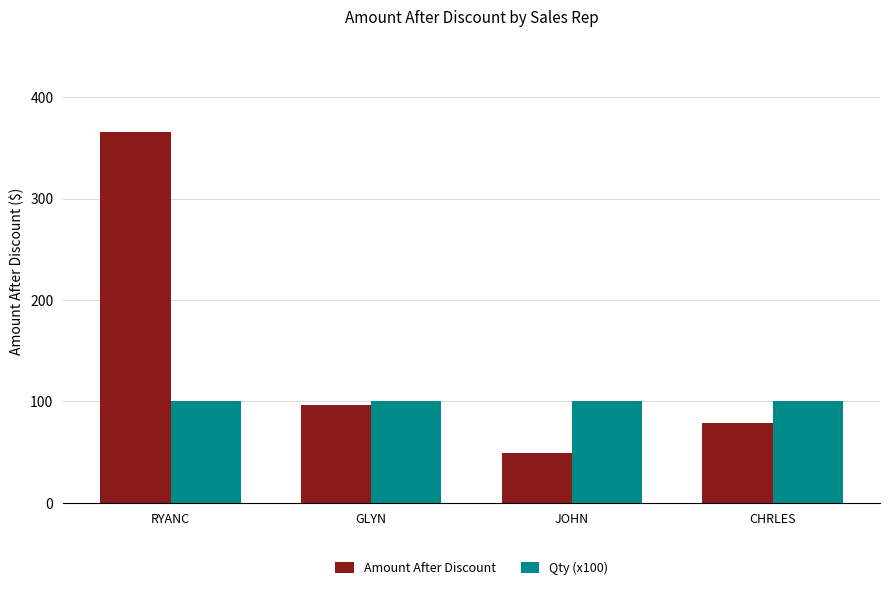

Reading left to right, transcribe all the data shown in this chart.

Amount After Discount: RYANC=365.5	GLYN=96.5	JOHN=49.0	CHRLES=79.0
Qty (x100): RYANC=100.0	GLYN=100.0	JOHN=100.0	CHRLES=100.0